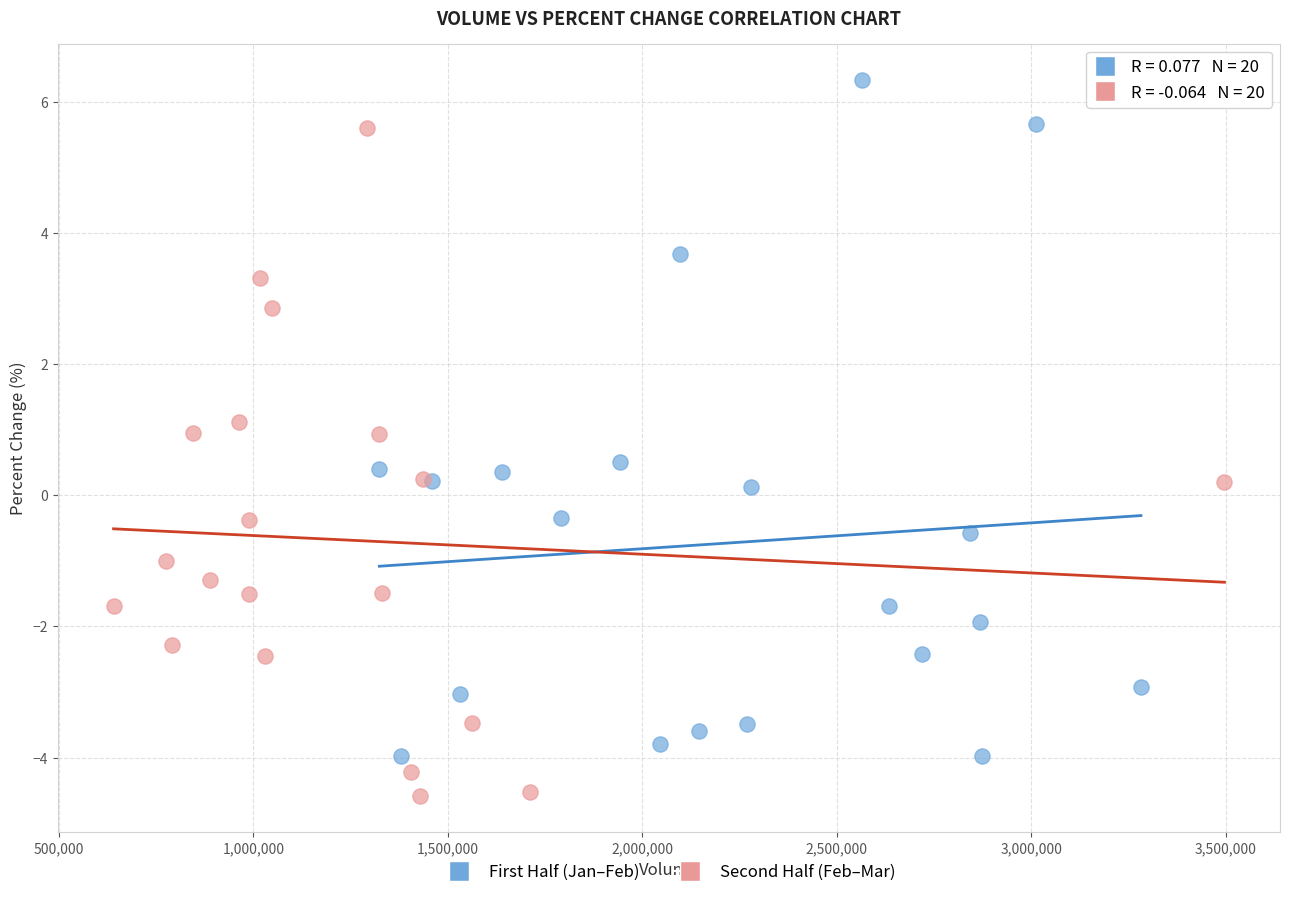

What are all the series names shown in the legend?

First Half (Jan–Feb), Second Half (Feb–Mar)